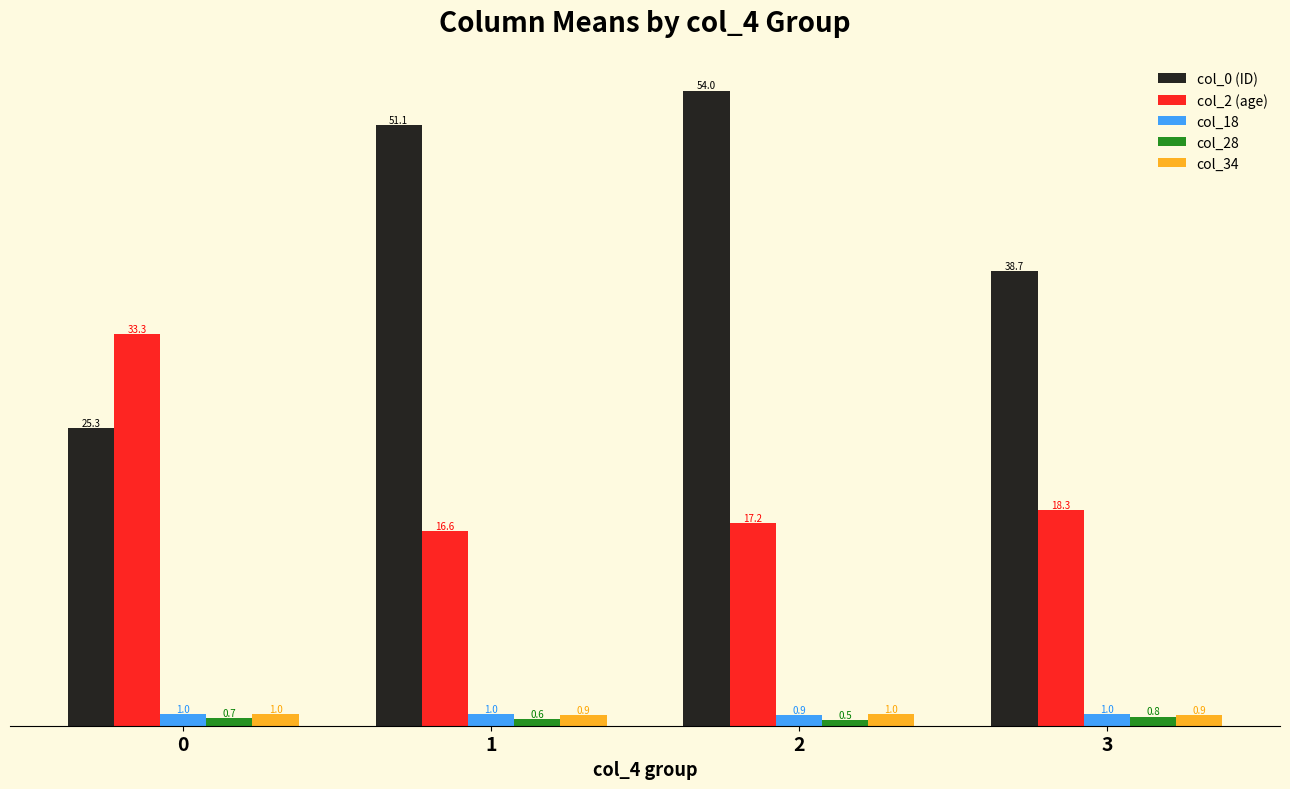

Which series changed the most between 1 and 2?

col_0 (ID)